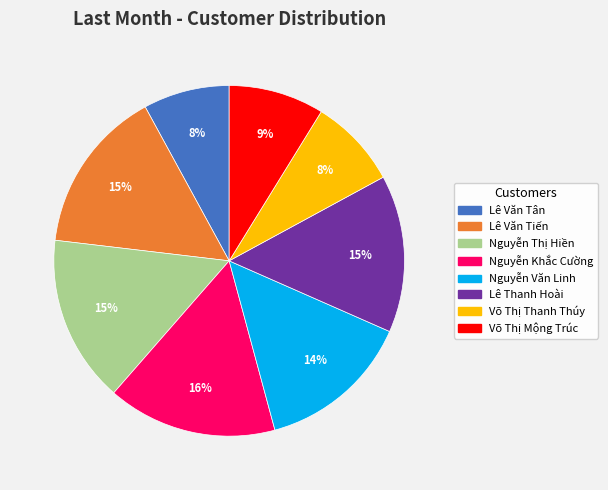

Does any single category account for the majority?

No